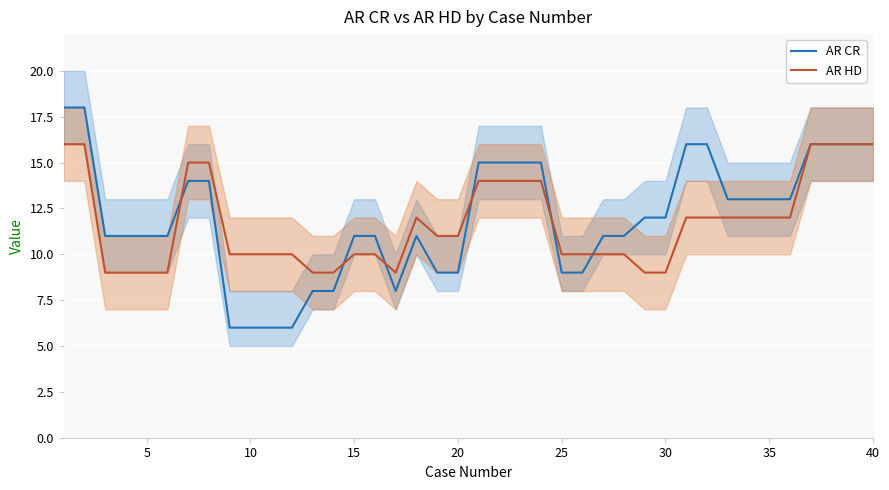

What is the difference between the maximum and minimum values in the AR CR series?

12